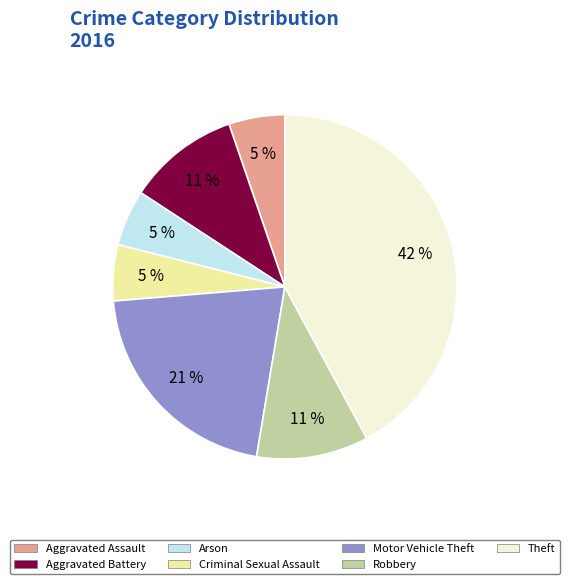

Does any single category account for the majority?

No